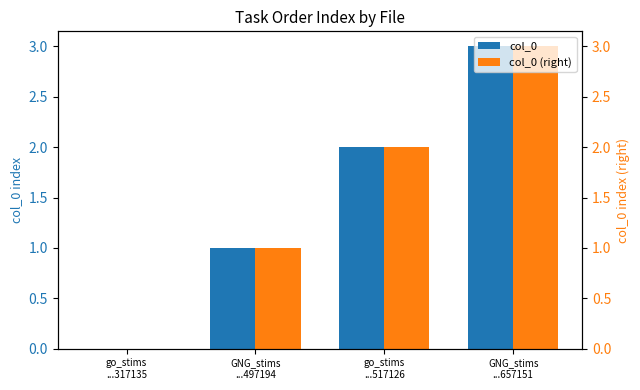

Count the number of categories in the chart.

4